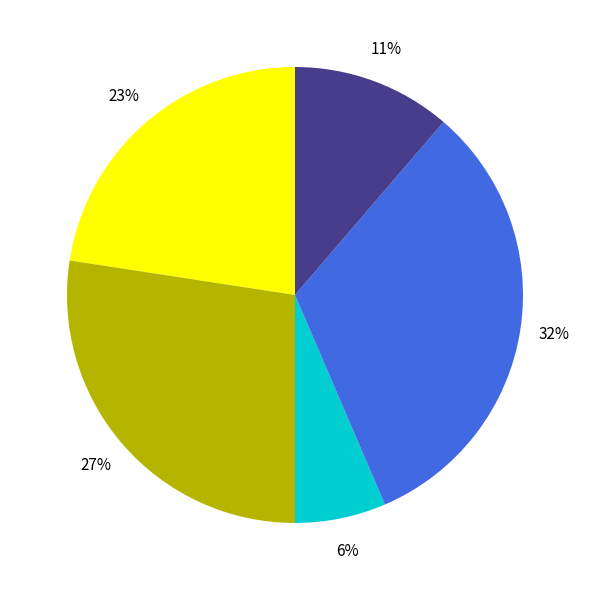

How many slices are in this pie chart?

5